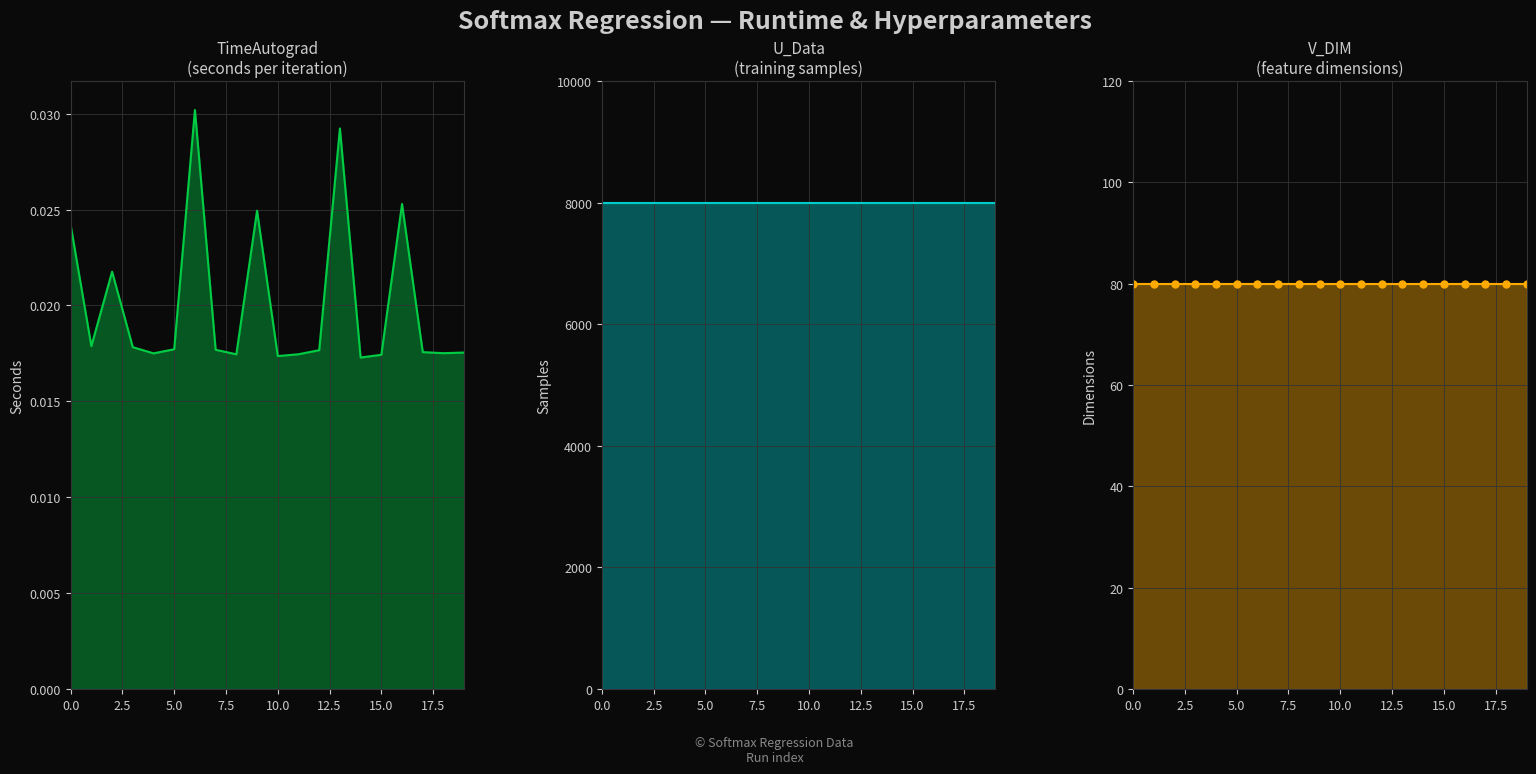

Is the value of U_Data at 9 greater than the value of TimeAutograd at 17?

Yes